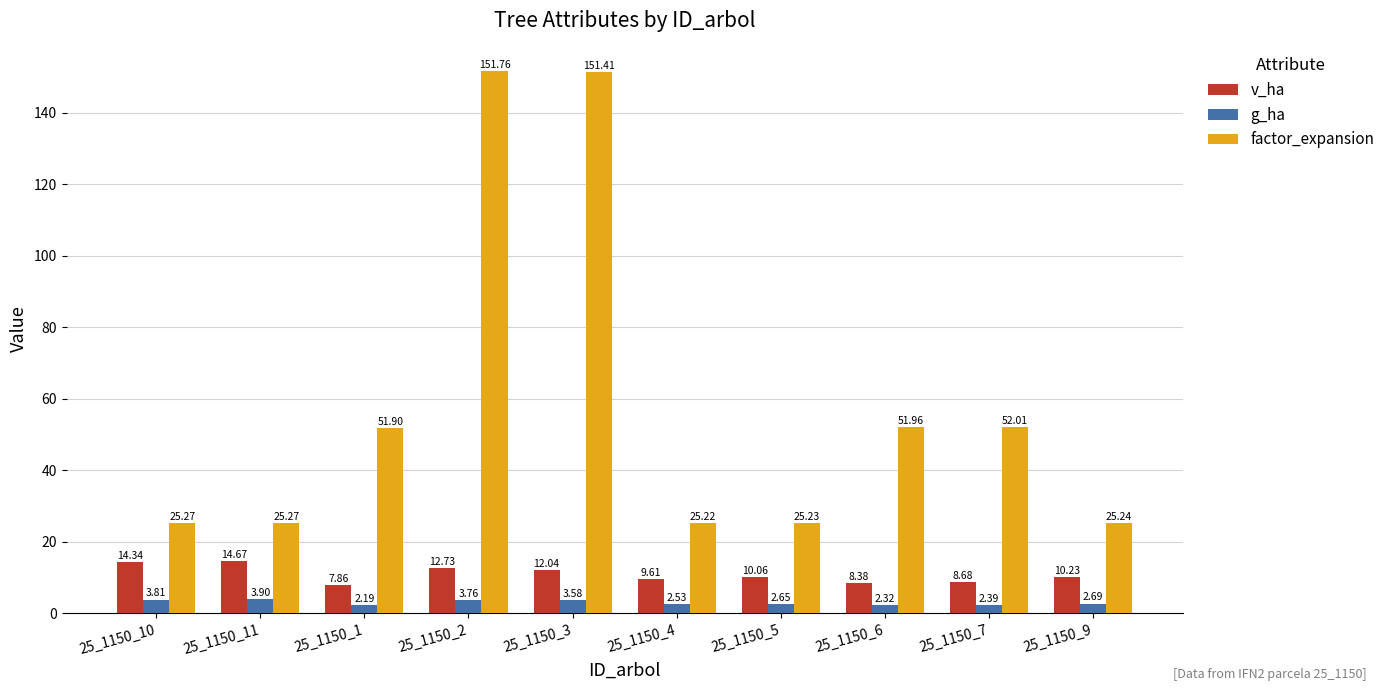

How many values in the v_ha series are below 10?

4